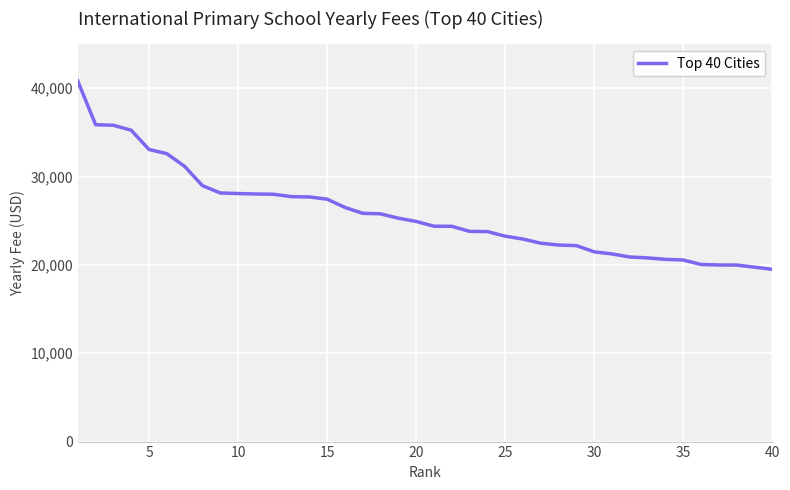

What is the maximum value shown in the chart?

40818.2